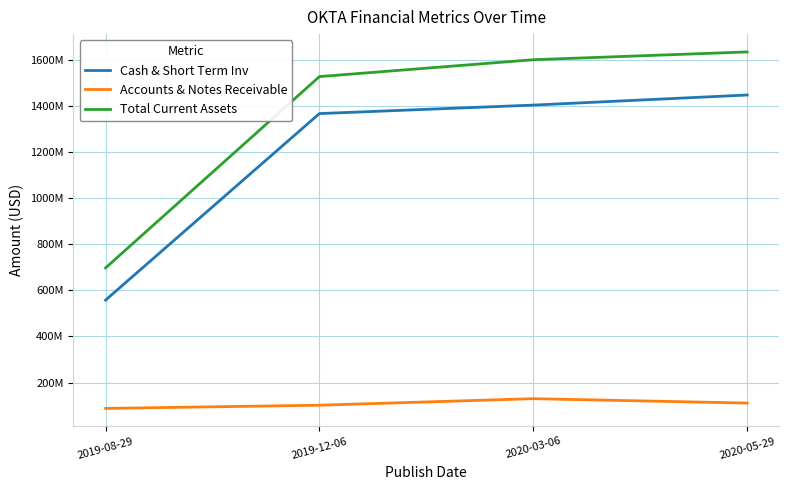

Is this an area chart (filled region under the line)?

No